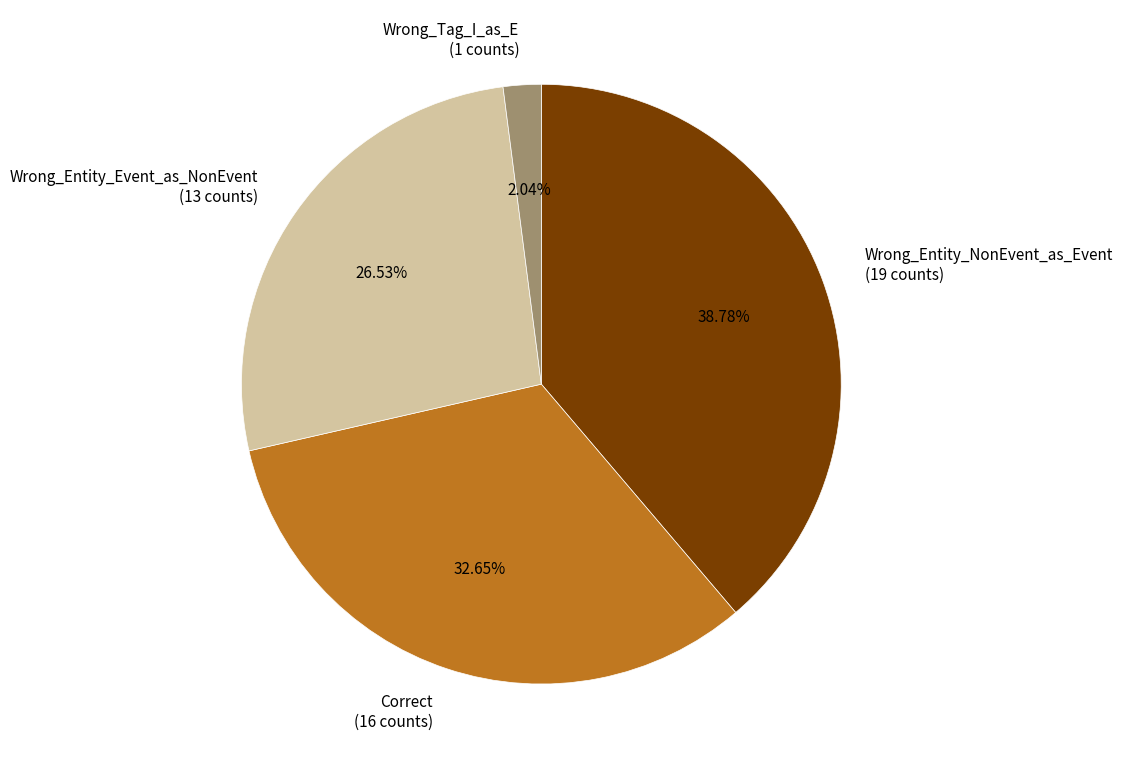

Is Correct the majority of the pie?

No